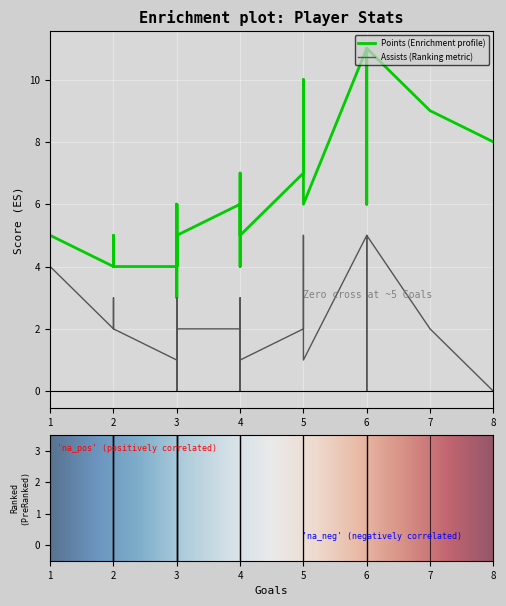

Rank the series by their average value, from lowest to highest.

Assists, Points